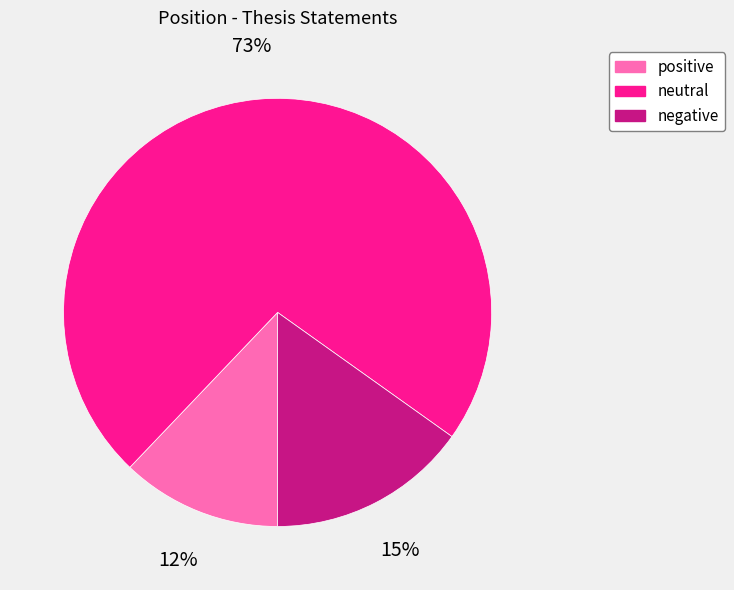

To the nearest percent, what is the difference between the largest and smallest slice percentages?

61%